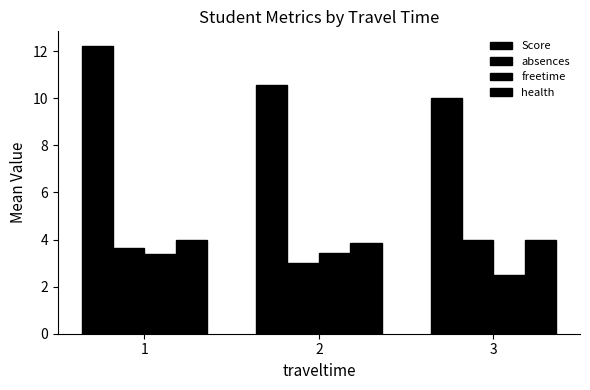

What is the average value of the health series?

3.9